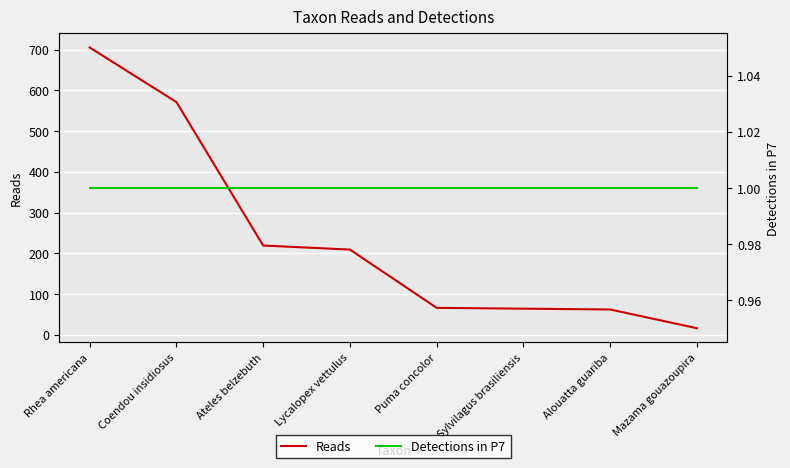

What is the lowest value of the Detections in P7 series?

1